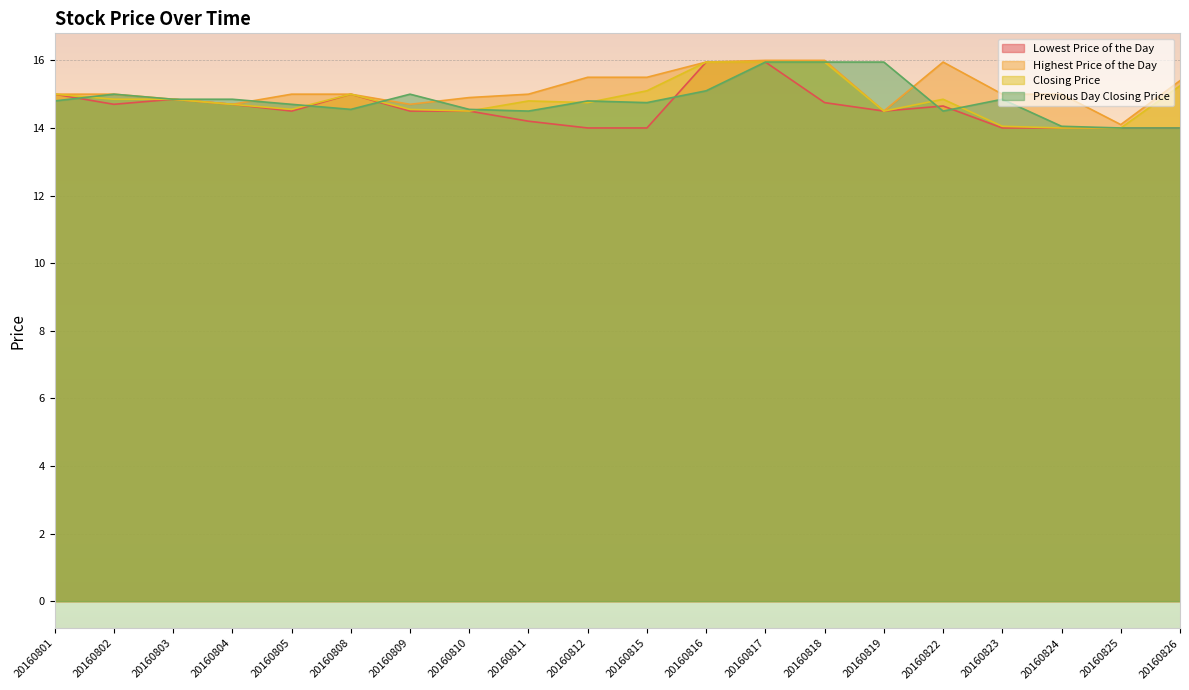

At which label does Previous Day Closing Price reach its peak?

20160817